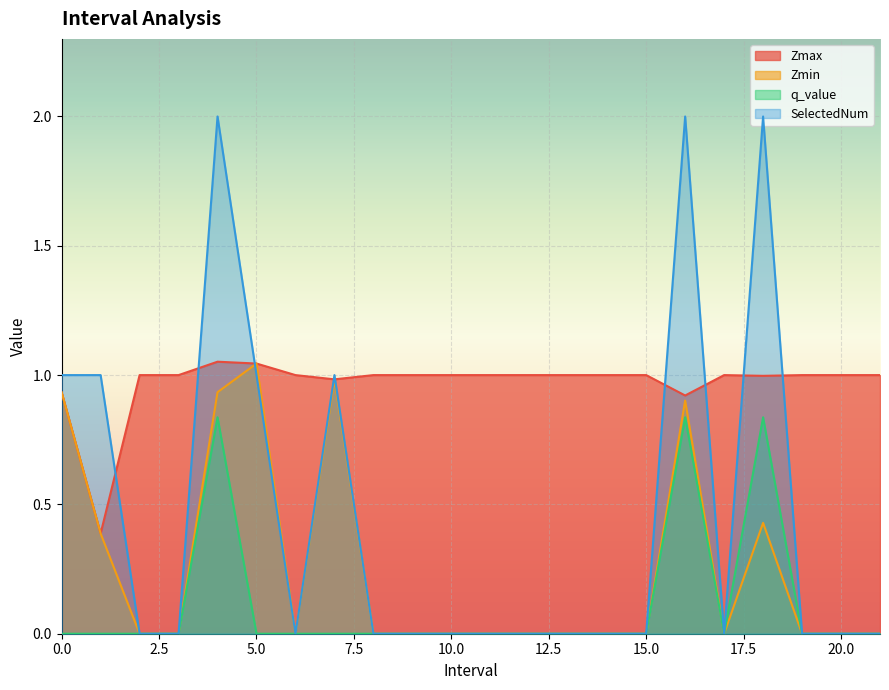

Which category has the lowest value in the Zmax series?

1.0